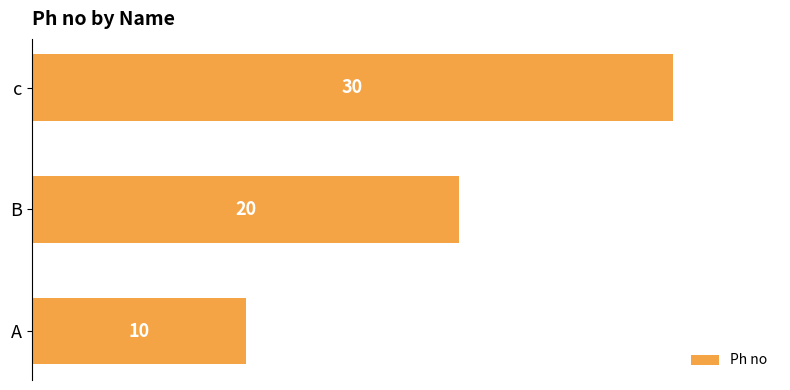

Rank the categories by value from lowest to highest.

A, B, c